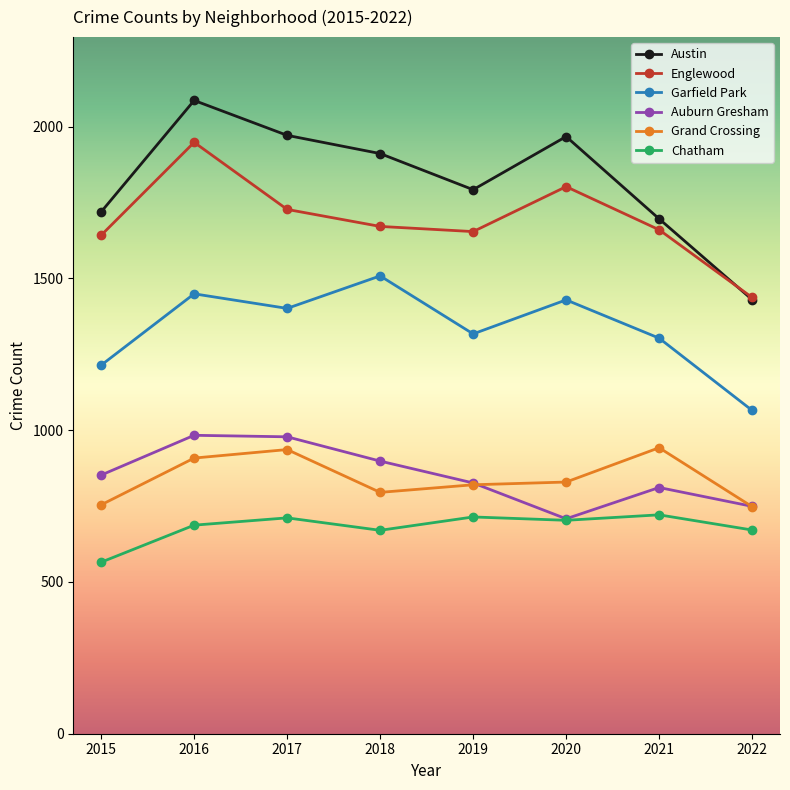

List the series in order of their peak value, lowest first.

Chatham, Grand Crossing, Auburn Gresham, Garfield Park, Englewood, Austin